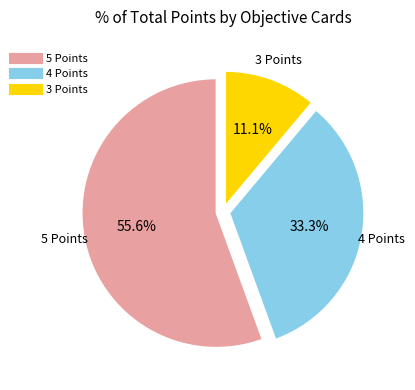

Is there a majority slice in this chart?

Yes